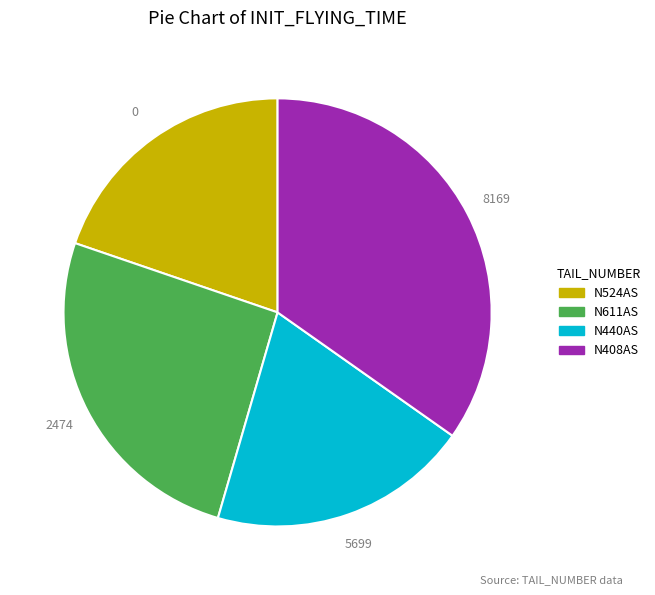

Combined, do N611AS and N524AS account for over 50%?

No